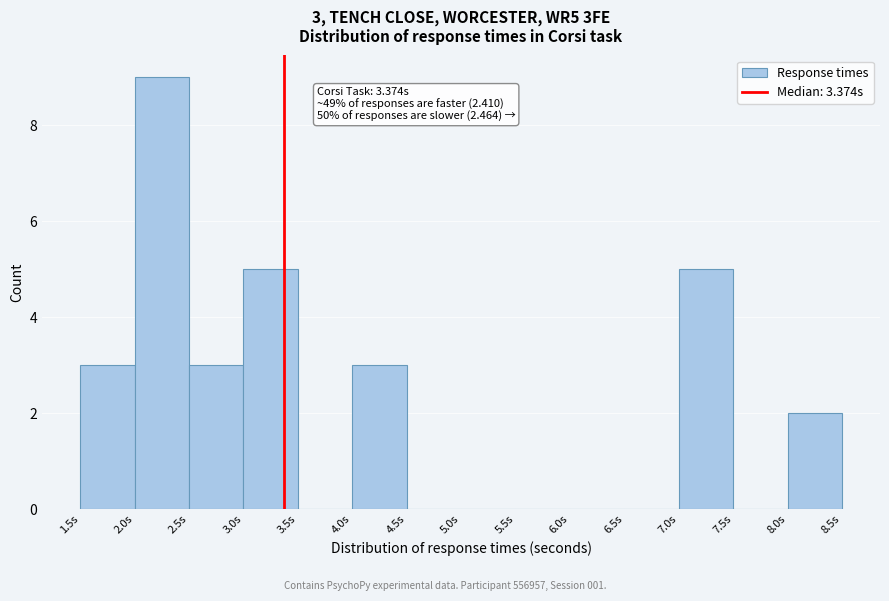

Over which range of the x-axis is the bar tallest?

2.0 to 2.5